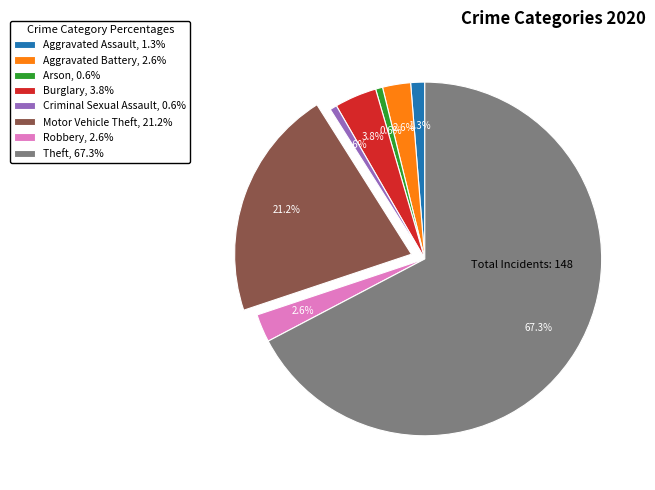

True or false: Robbery accounts for 3% of the total.

True